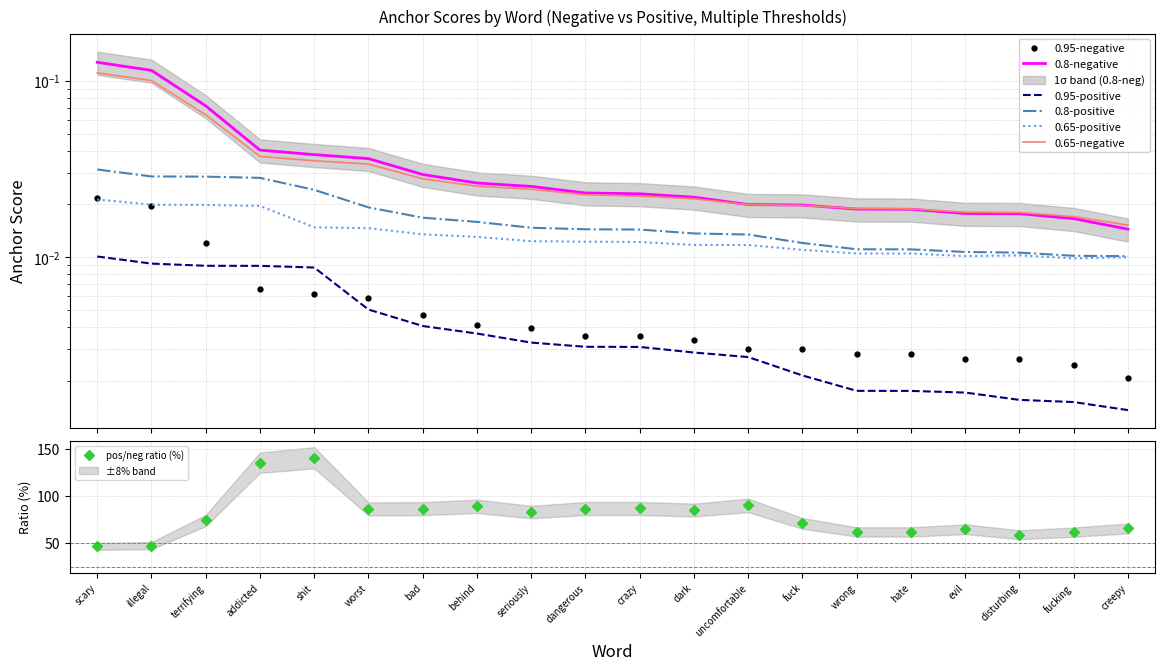

True or false: 0.8-positive anchor score and 0.95-positive anchor score cross at least once.

False